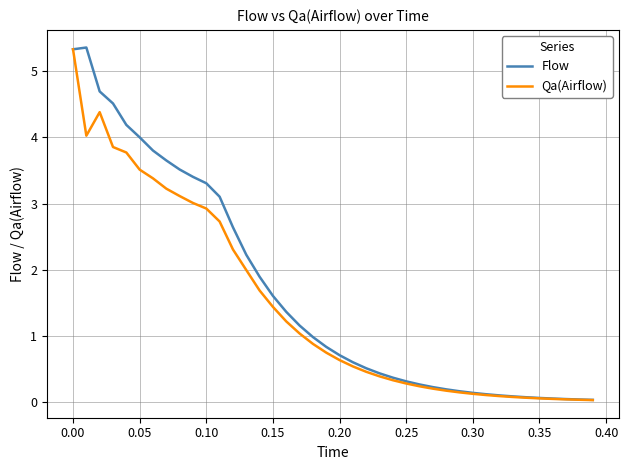

Does the chart have visible grid lines?

Yes